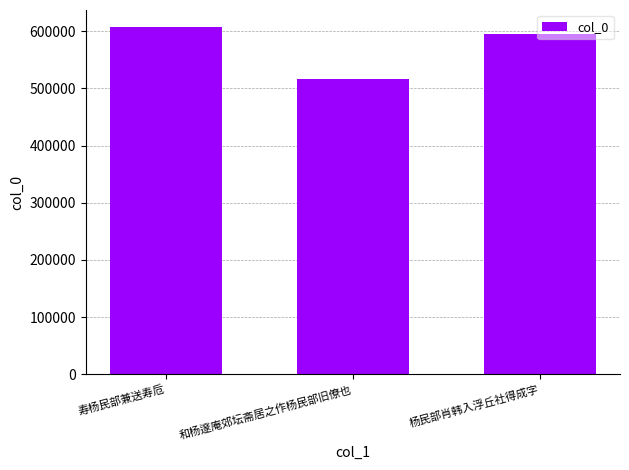

What is the ratio of the value at 杨民部肖韩入浮丘社得成字 to the value at 和杨邃庵郊坛斋居之作杨民部旧僚也?

1.2